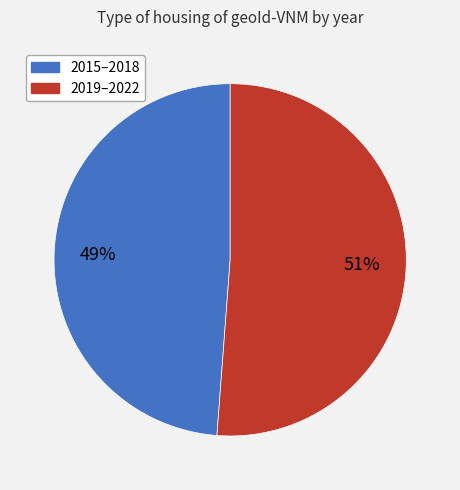

To the nearest percent, what is the difference between the largest and smallest slice percentages?

2%